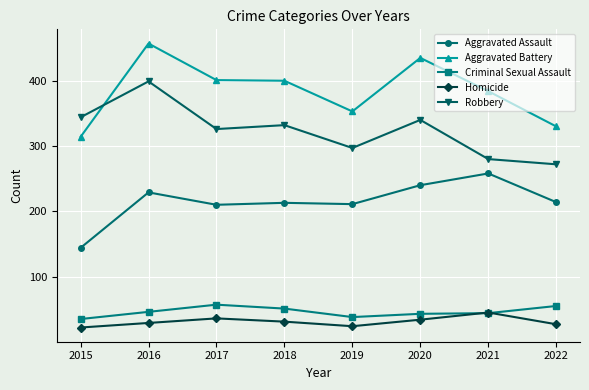

At which label does Aggravated Battery reach its peak?

2016